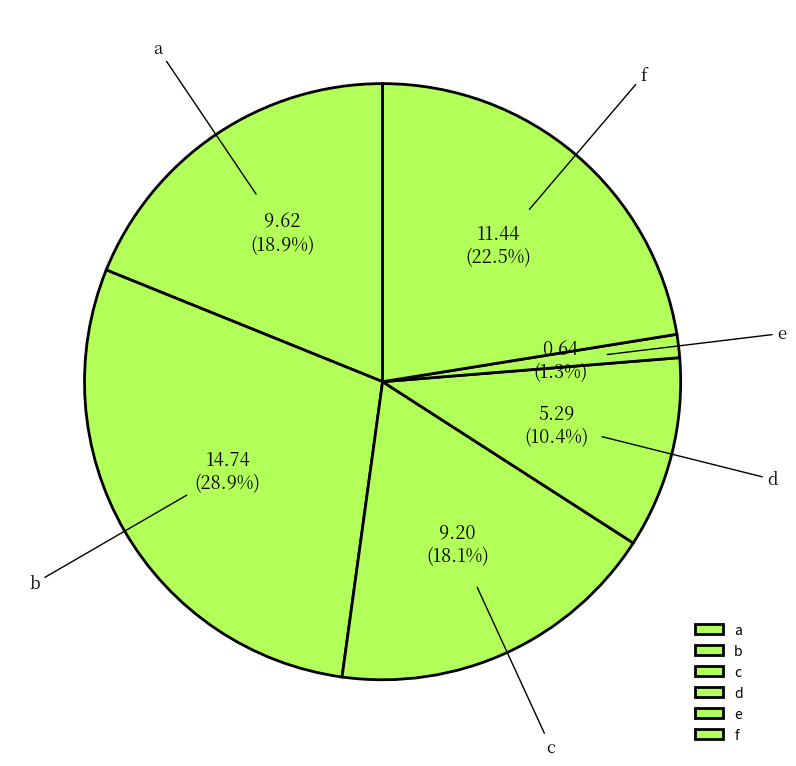

To the nearest percent, what is the average slice percentage?

17%